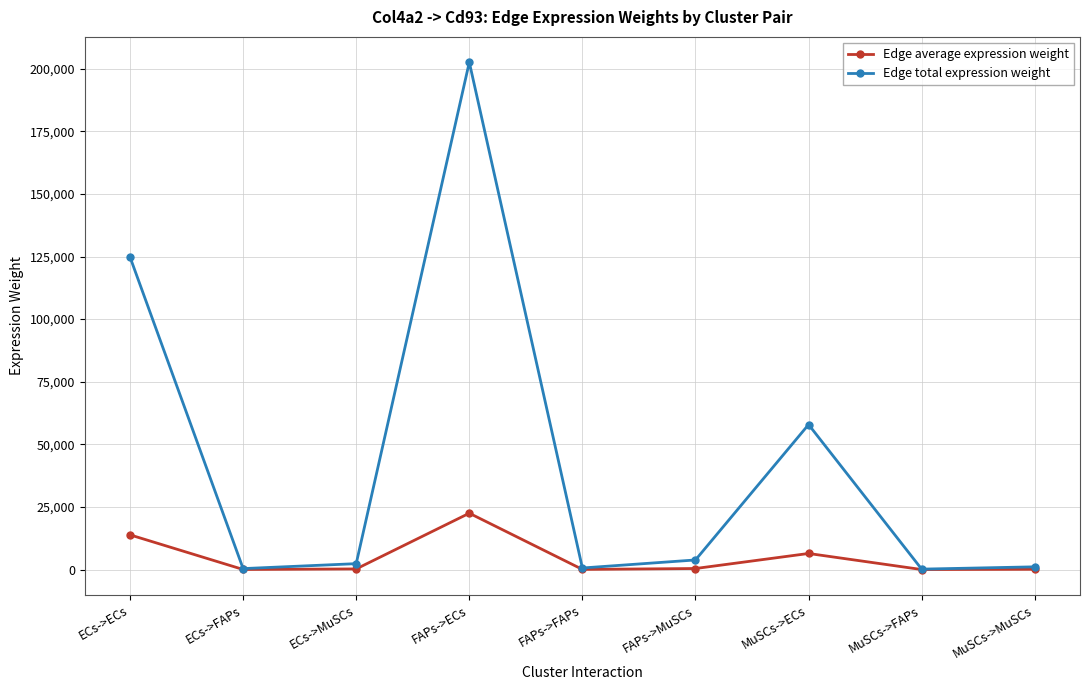

At which label does Edge total expression weight reach its peak?

FAPs->ECs